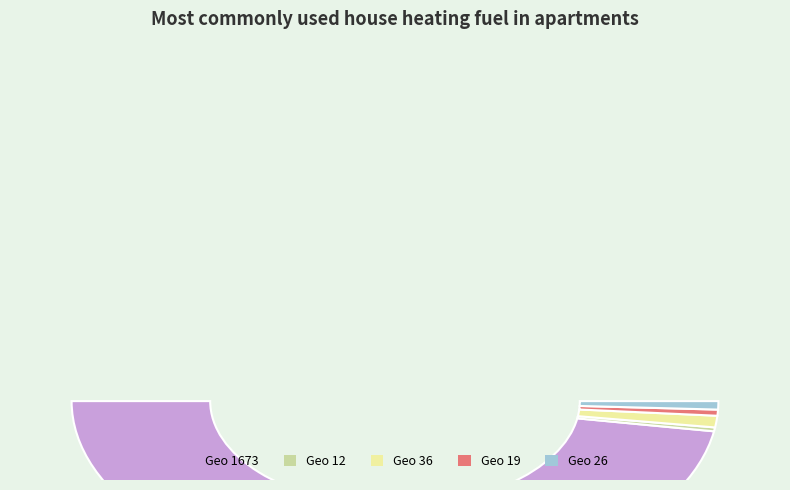

To the nearest percent, what is the combined percentage of 19 and 1673?

96%